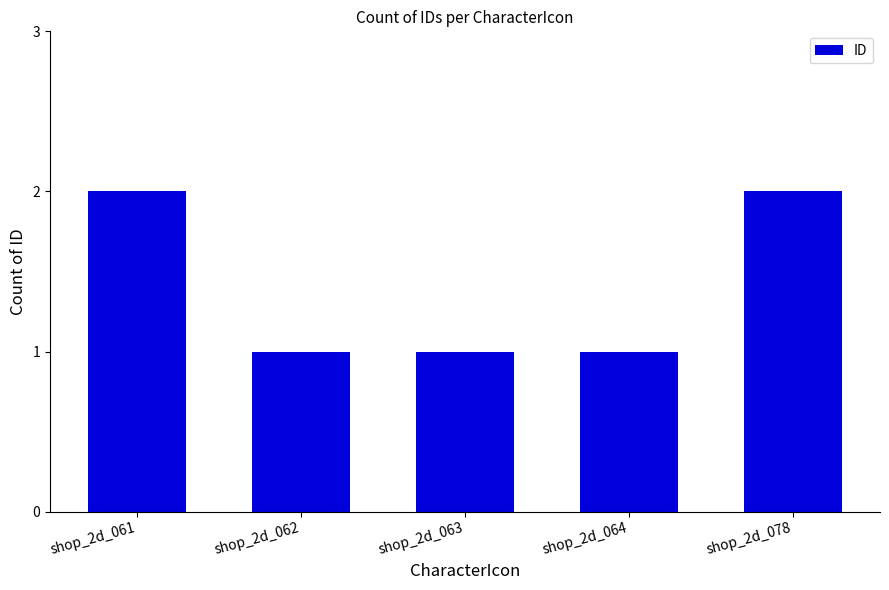

The value at shop_2d_078 is 2. True or false?

True